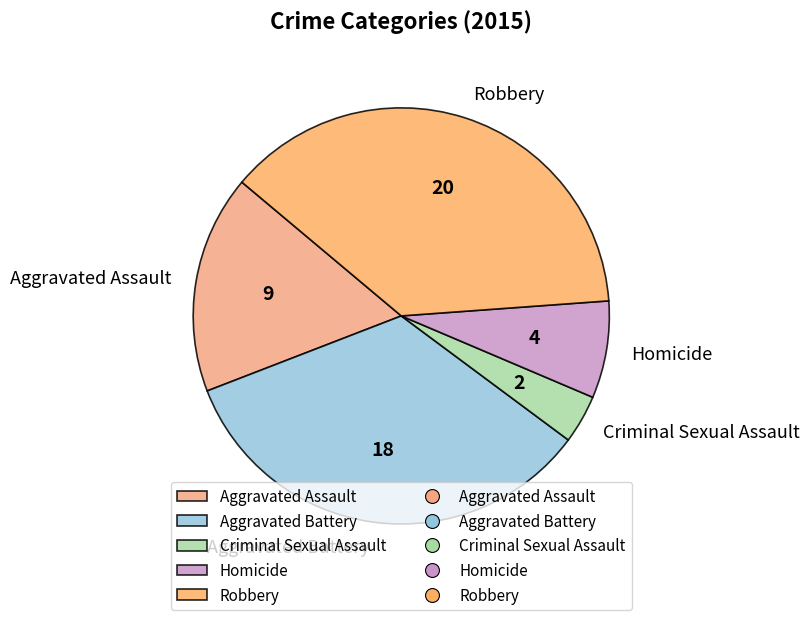

Is the sum of Aggravated Assault and Criminal Sexual Assault greater than half?

No